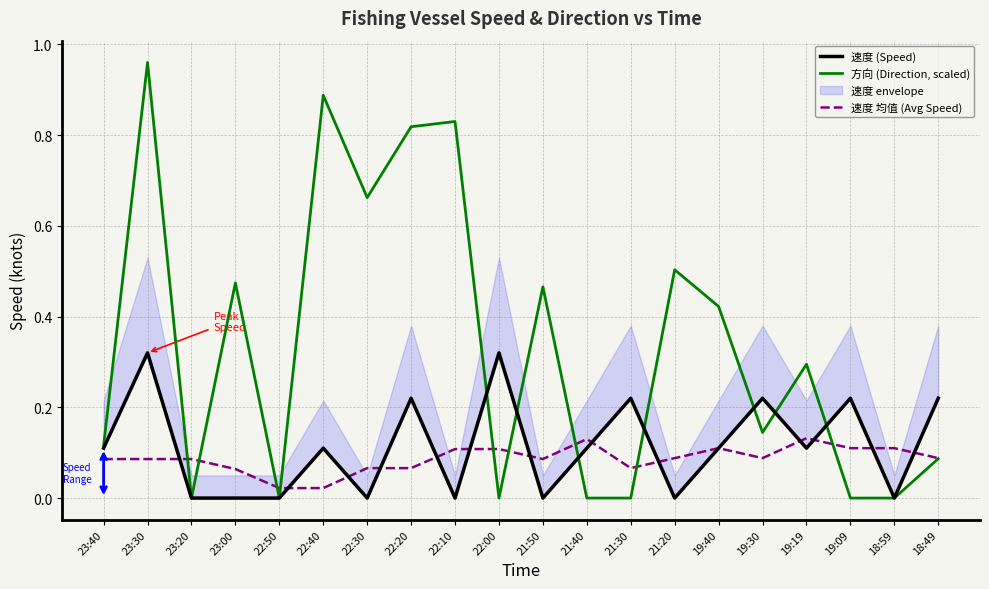

Which series changed the most between 23:30 and 21:30?

方向 (Direction, scaled)